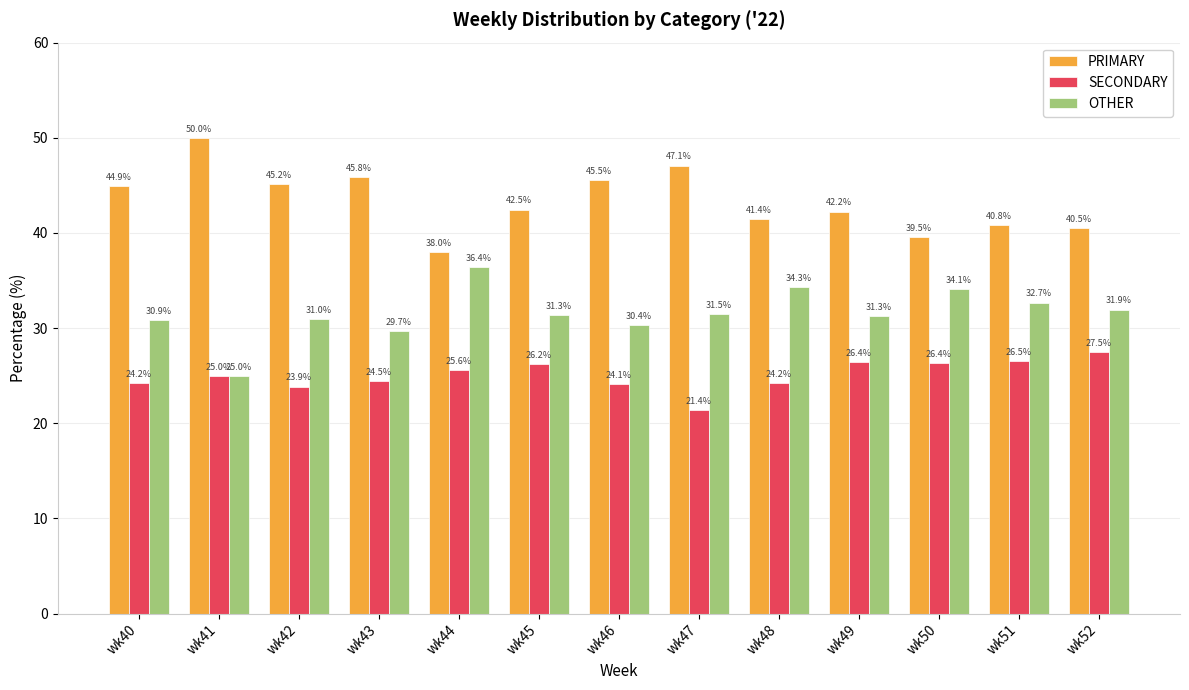

Which series changed the most between wk44 and wk49?

OTHER